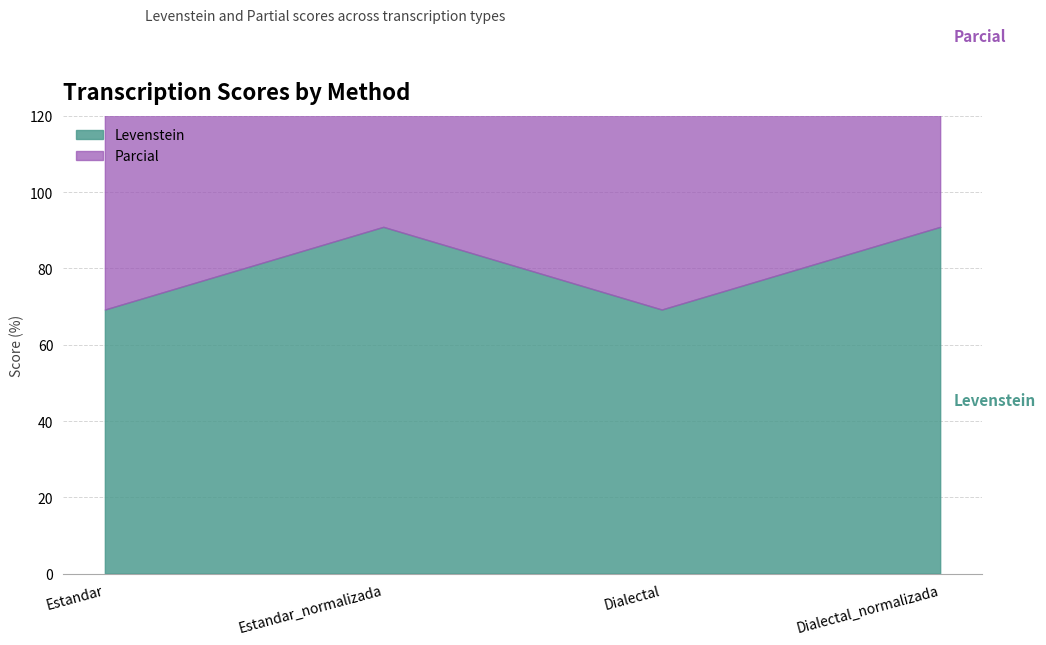

List the labels in order of Levenstein value, largest first.

Estandar_normalizada, Dialectal_normalizada, Estandar, Dialectal